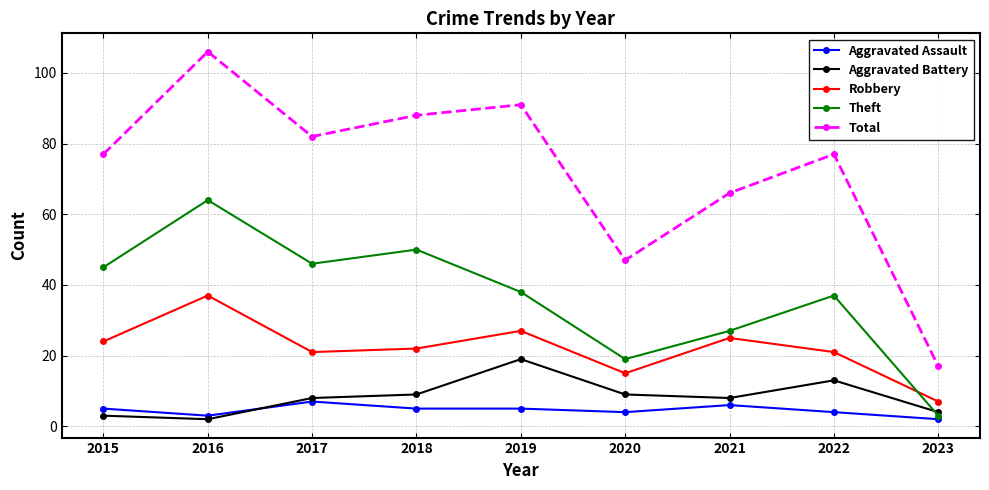

Between 2019 and 2023, which series saw the biggest shift?

Total